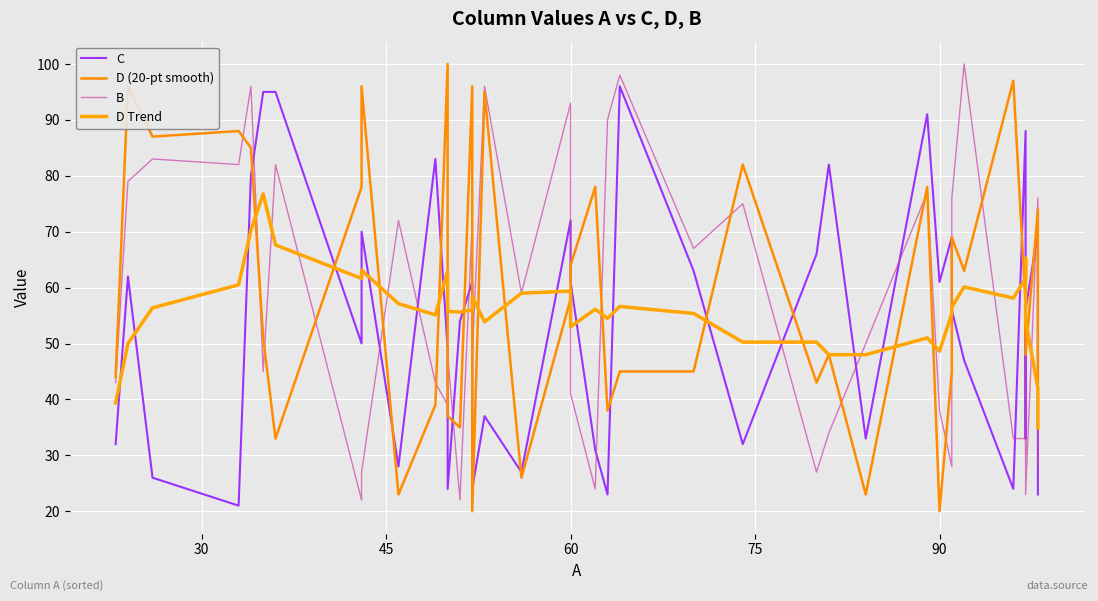

What is the greatest value displayed?

100.0